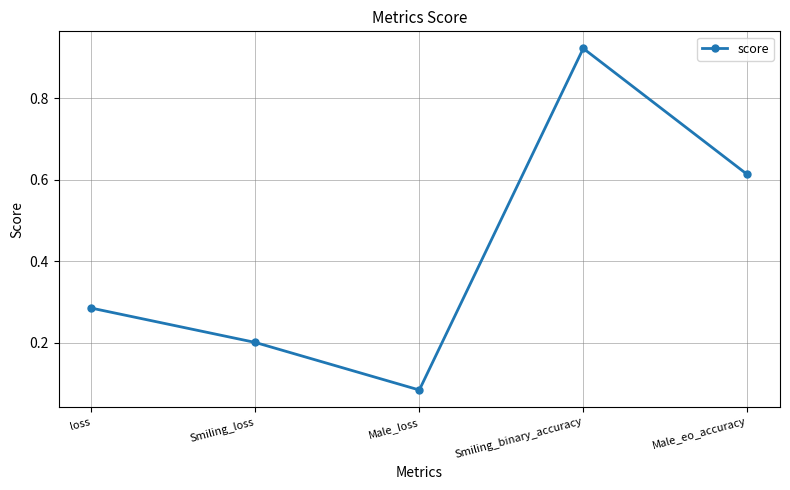

Rank the categories by value from lowest to highest.

Male_loss, Smiling_loss, loss, Male_eo_accuracy, Smiling_binary_accuracy